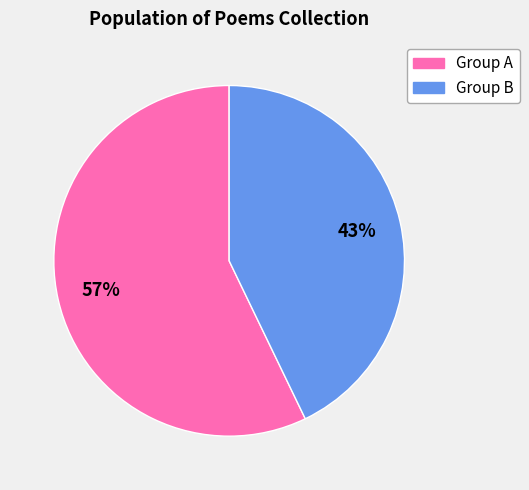

Does any single category account for the majority?

Yes